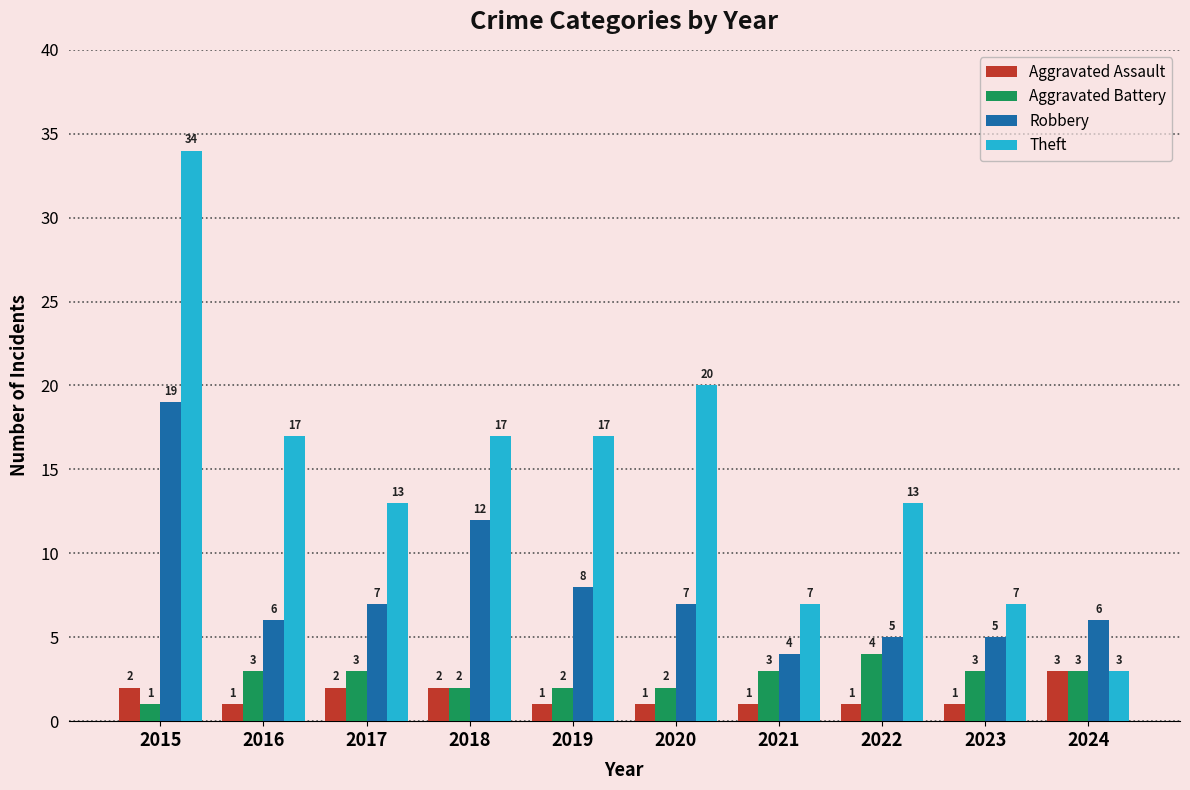

What is the average value of the Aggravated Battery series?

3